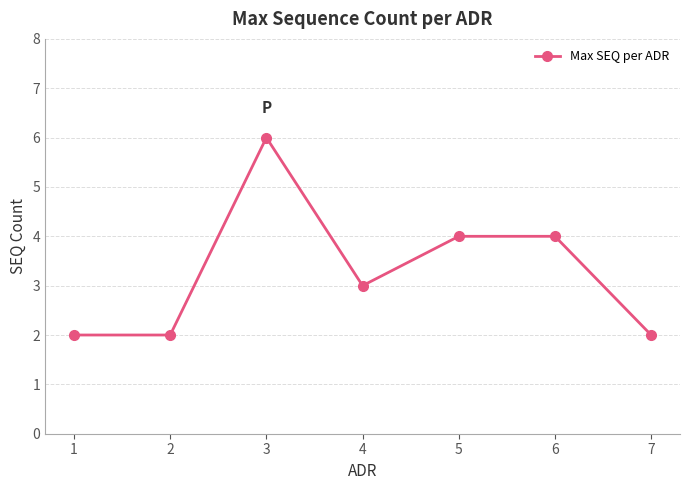

Does the chart have visible grid lines?

Yes